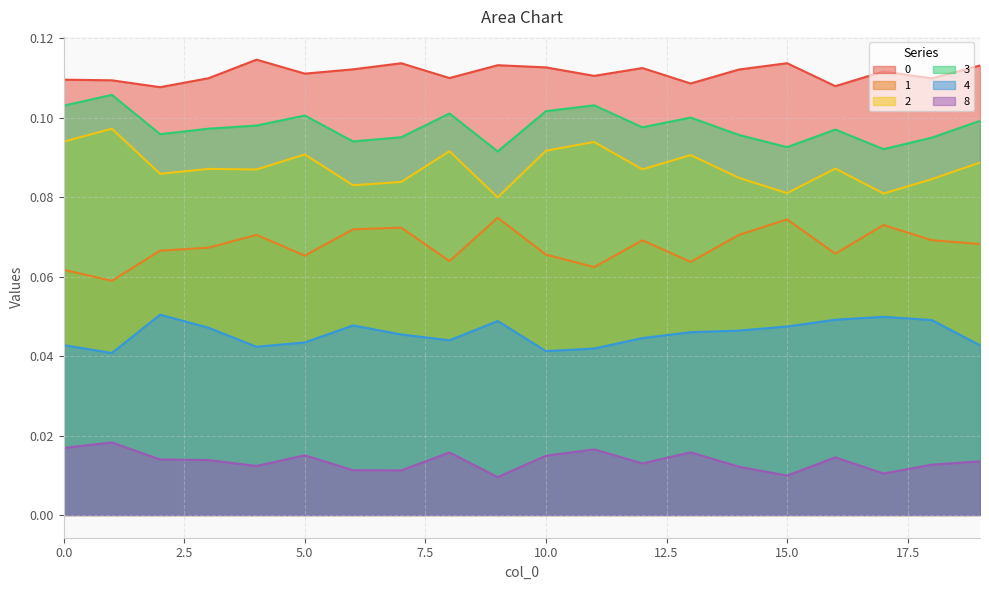

What is the value of the 0 point at the 5th from the left?

0.1